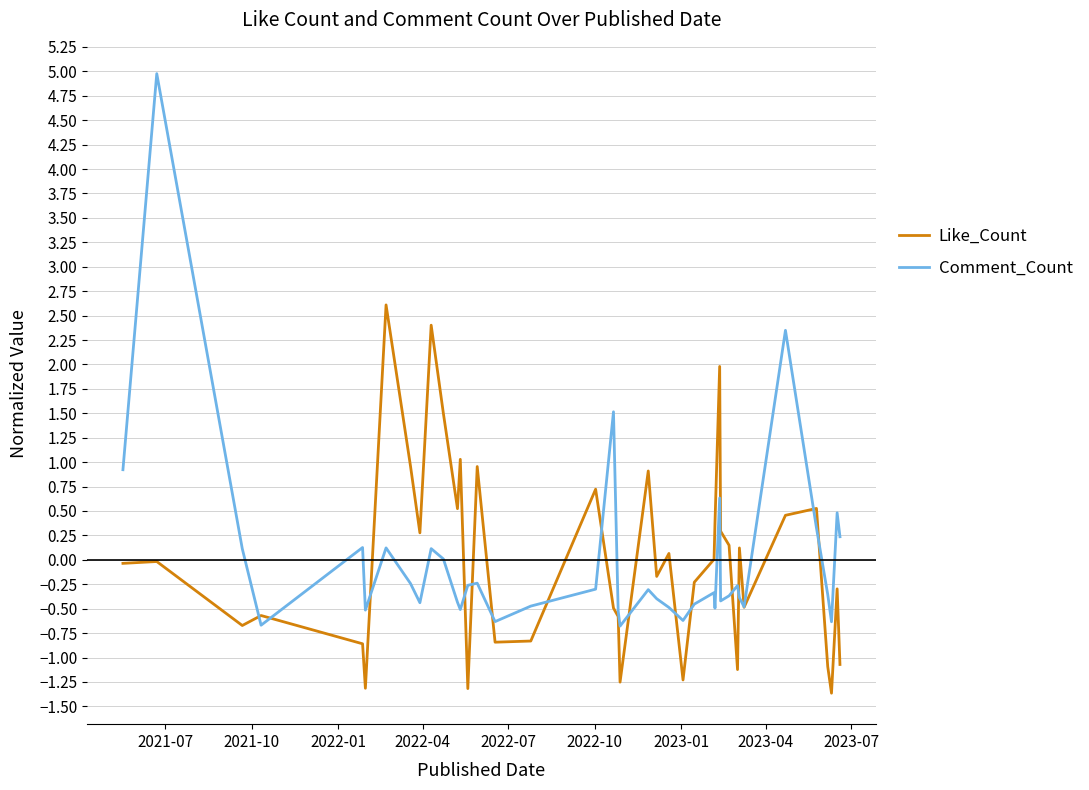

Which series has the widest spread of values?

Comment_Count